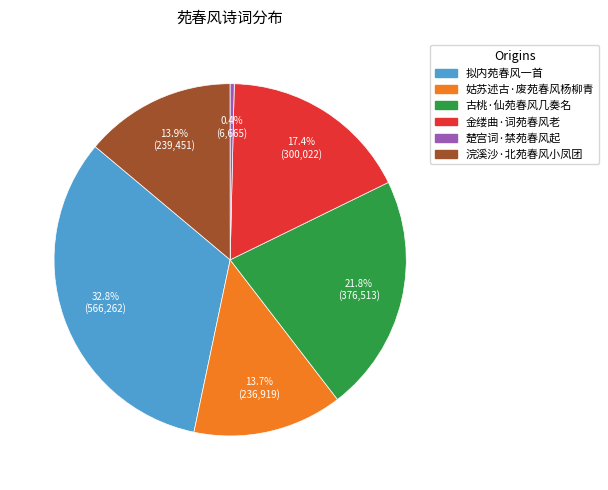

Which slice is the largest?

拟内苑春风一首